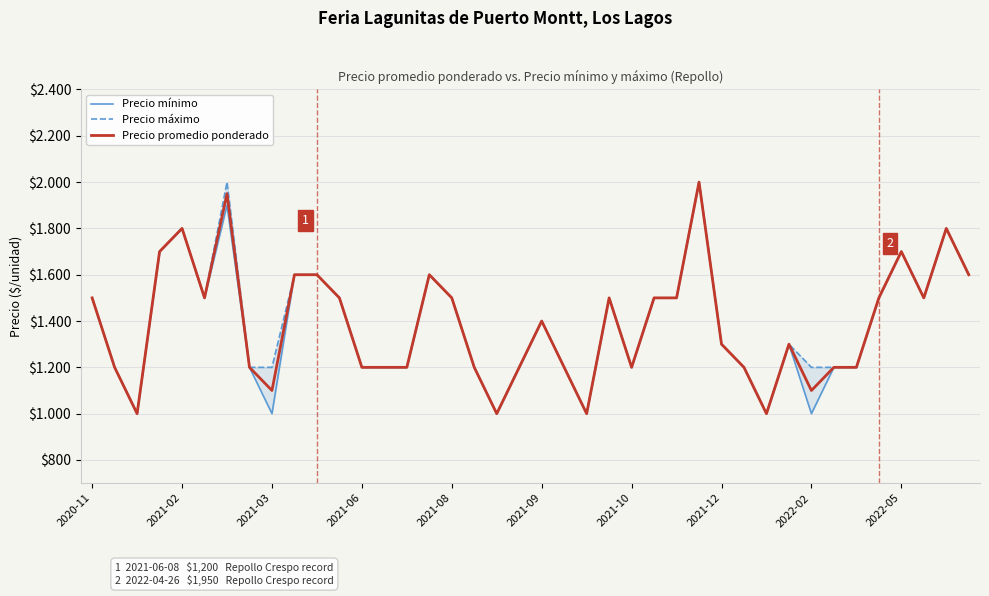

In Precio máximo, how many points are lower than both neighbors (excluding endpoints)?

7